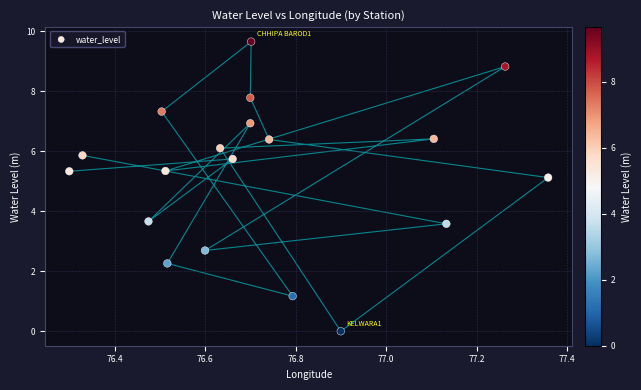

List the coordinates of all points as (X, Y) pairs, reading left to right.

(76.3, 5.3)  (76.3, 5.9)  (76.5, 3.7)  (76.5, 7.3)  (76.5, 5.3)  (76.5, 2.3)  (76.6, 2.7)  (76.6, 6.1)  (76.7, 5.7)  (76.7, 6.9)  (76.7, 7.8)  (76.7, 9.7)  (76.7, 6.4)  (76.8, 1.2)  (76.9, 0.0)  (77.1, 6.4)  (77.1, 3.6)  (77.3, 8.8)  (77.4, 5.1)